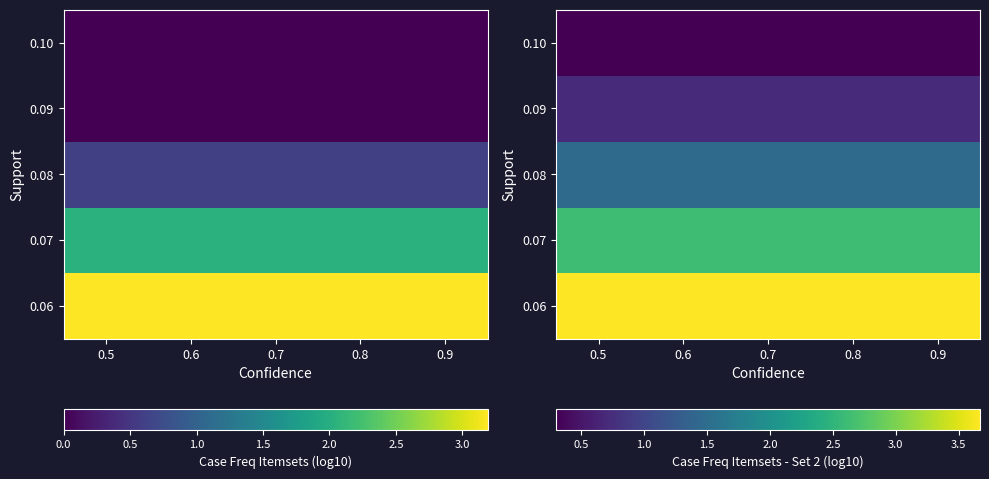

What is the highest value of the 0.07 series?

2.6